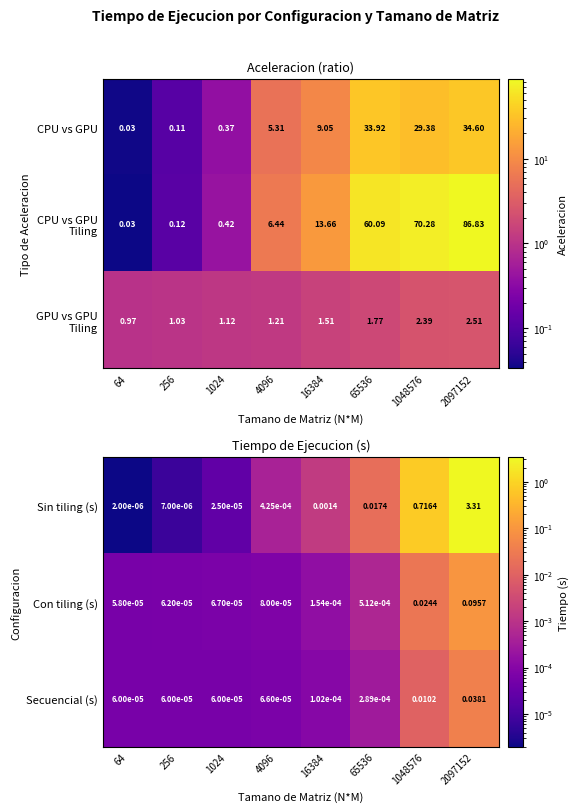

What is the sum of all Sin tiling (s) values?

4.0